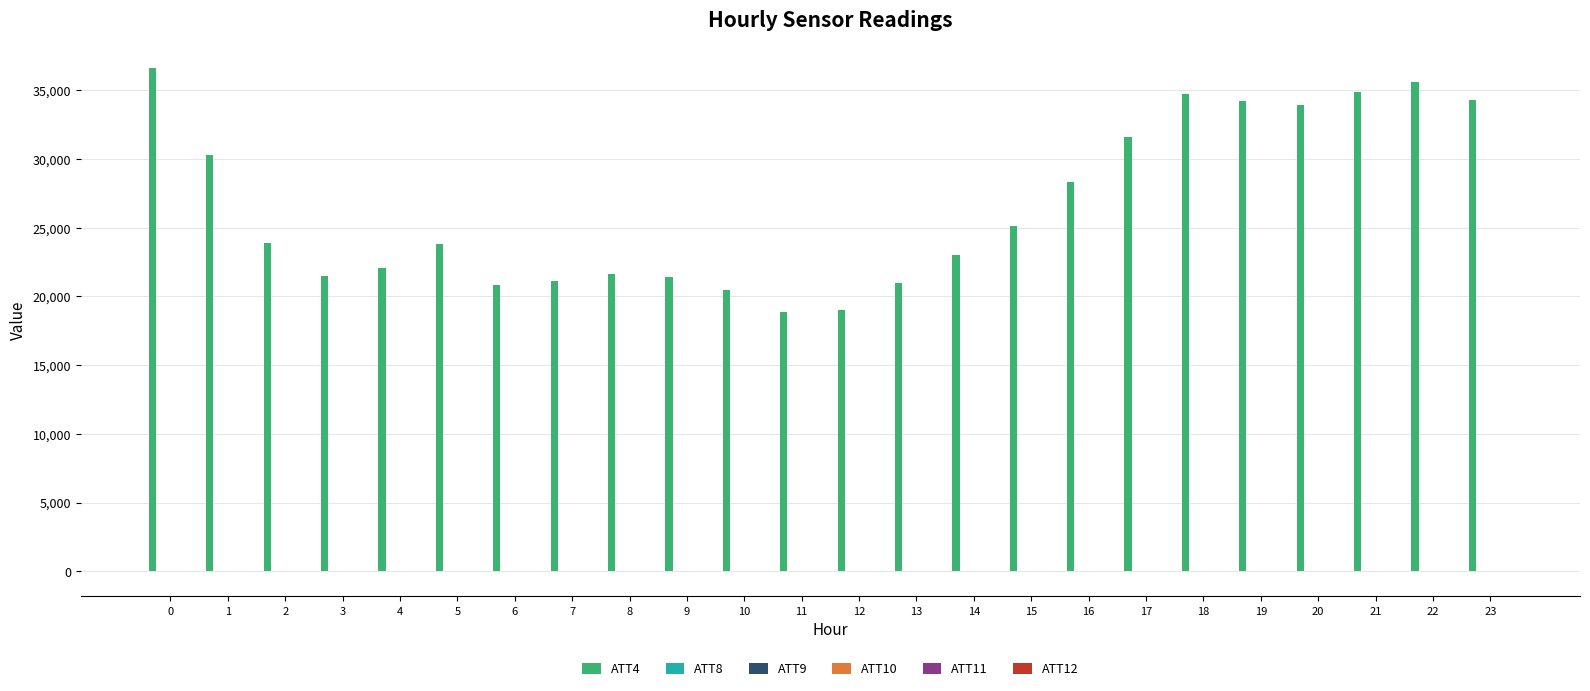

How many groups of bars are there?

24